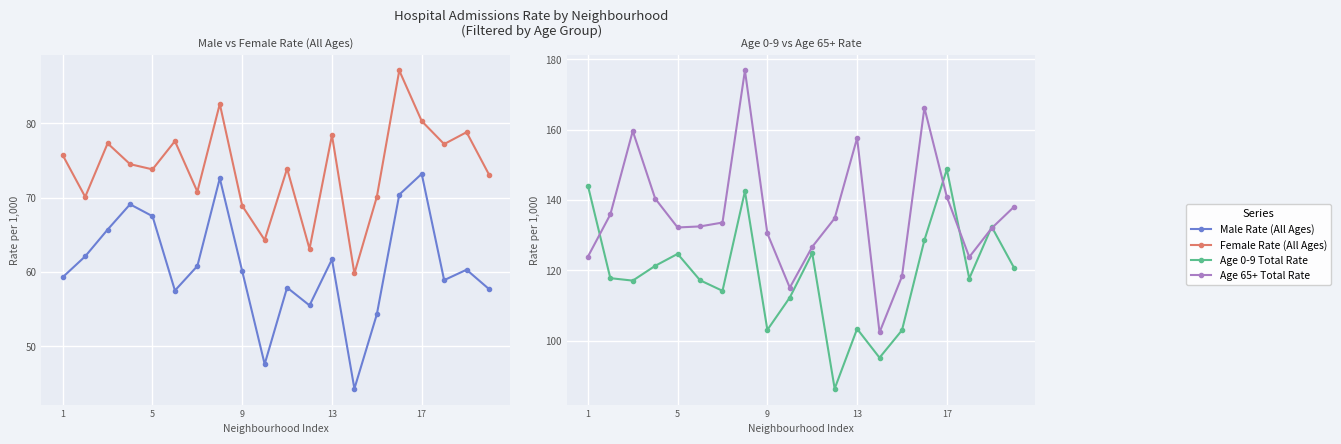

True or false: Age 0-9 Total Rate and Female Rate (All Ages) intersect in this chart.

False